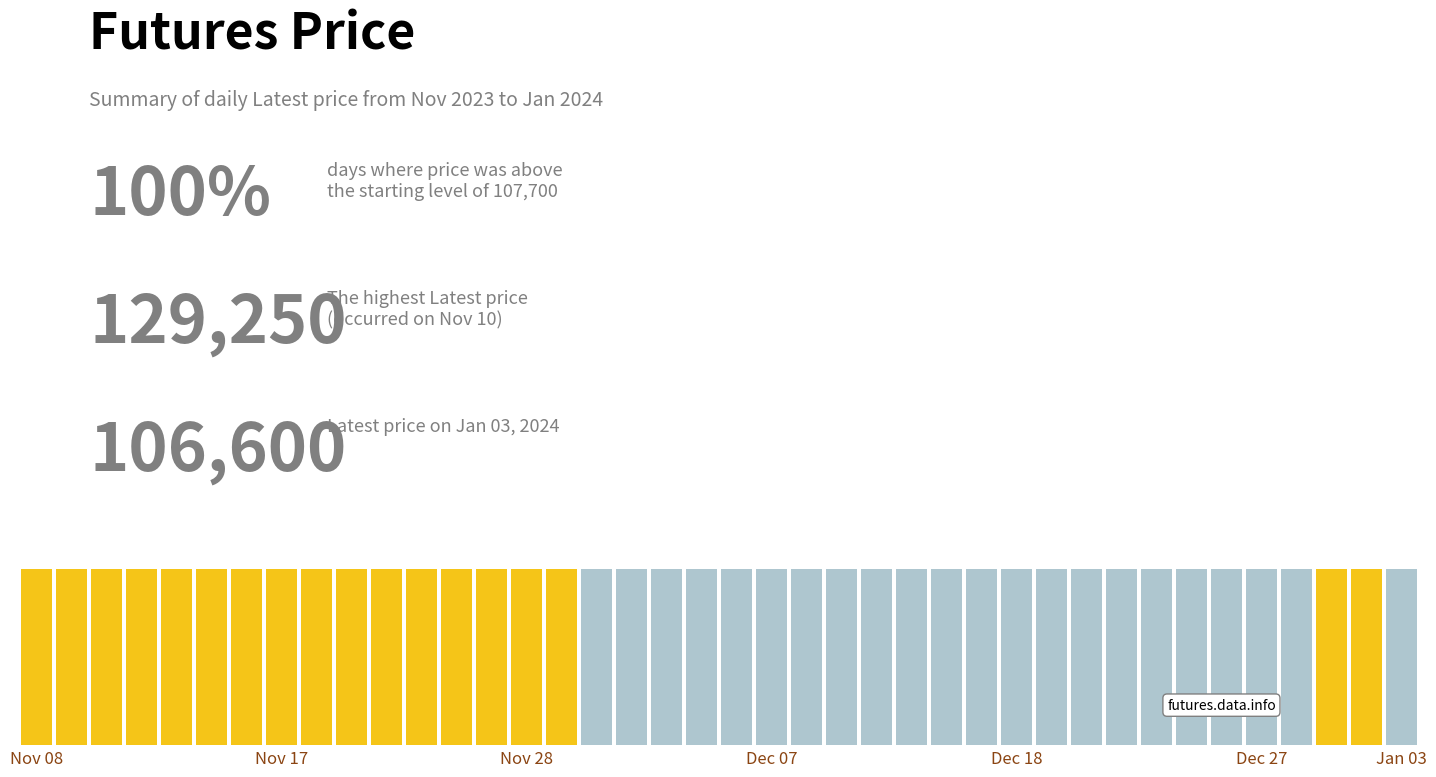

Reading left to right, list all the values displayed in this chart.

124650	124700	129250	125600	125600	127000	127150	127000	122400	121200	115150	113800	114850	107700	109550	111600	107650	104550	97250	90800	93400	95750	102300	96800	93100	103550	102550	104600	102750	101900	100800	97600	100800	102850	107100	105700	106550	107700	108350	106600